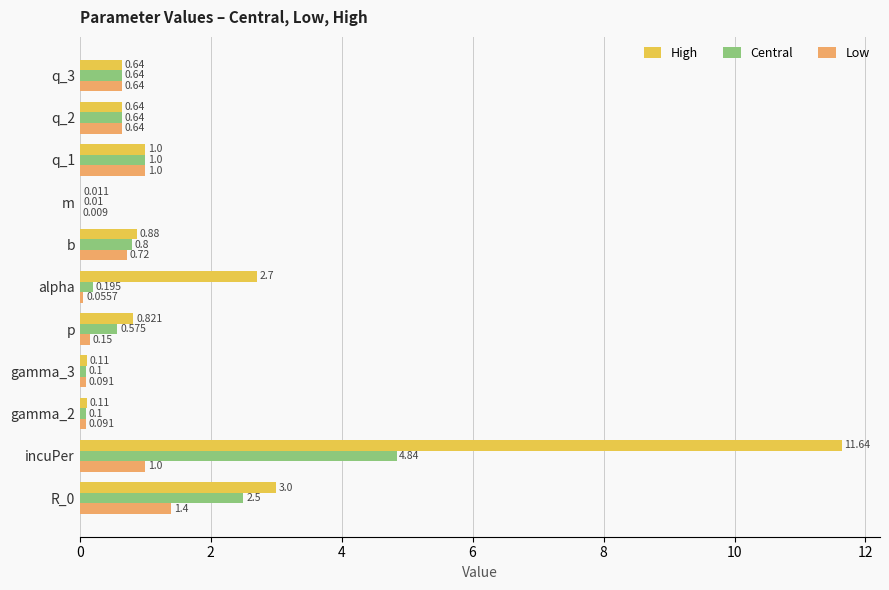

Which series has the largest total across all categories?

High